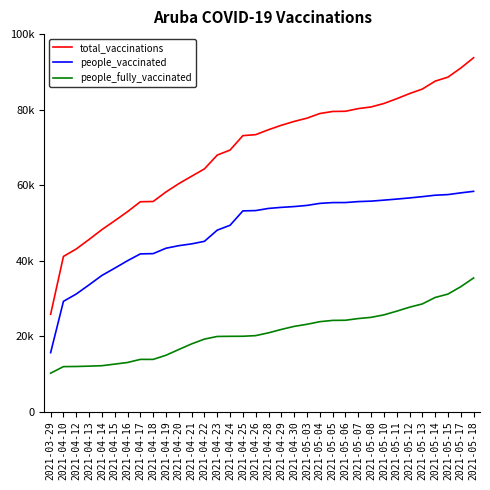

What is the approximate value of total_vaccinations at 2021-05-14, to the nearest 10?

87540